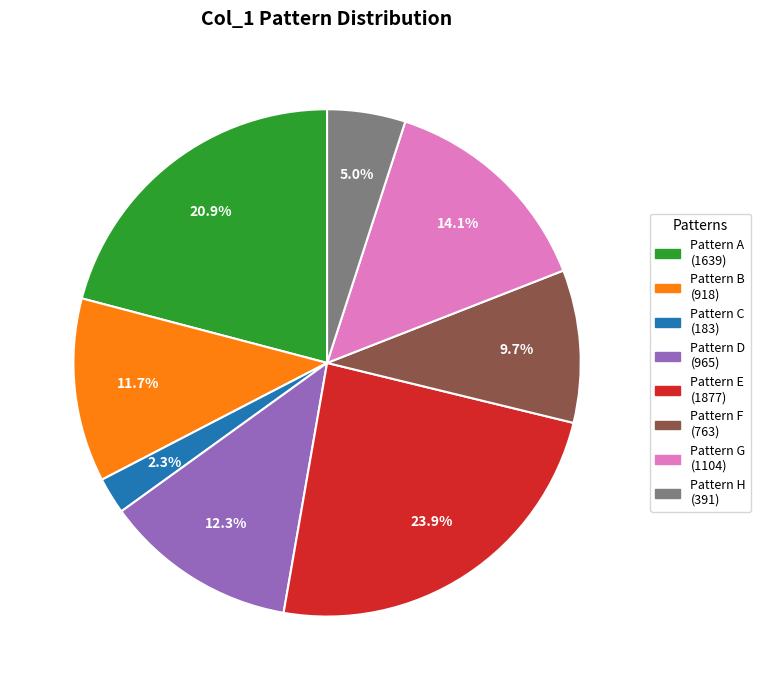

Is there a majority slice in this chart?

No